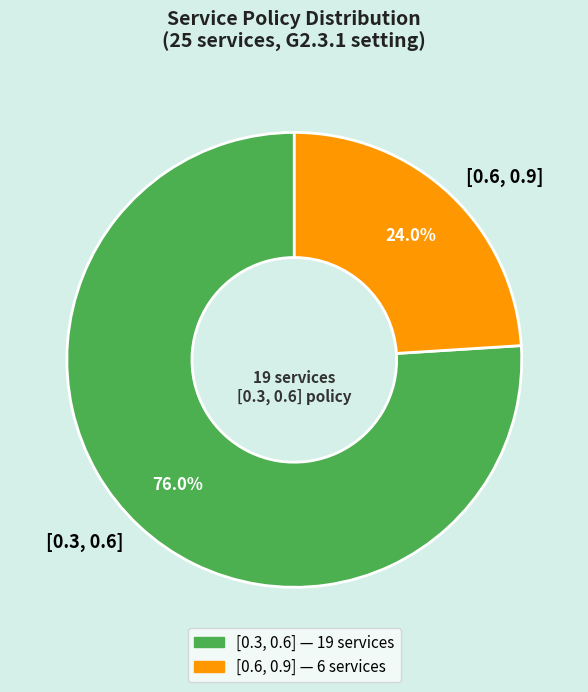

Does any single category account for the majority?

Yes